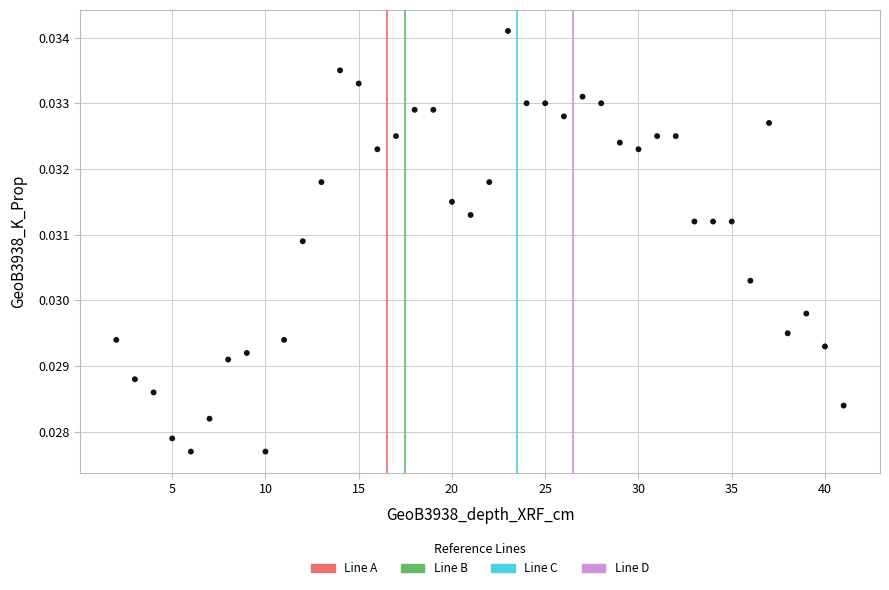

Count the number of points in this scatter plot.

40